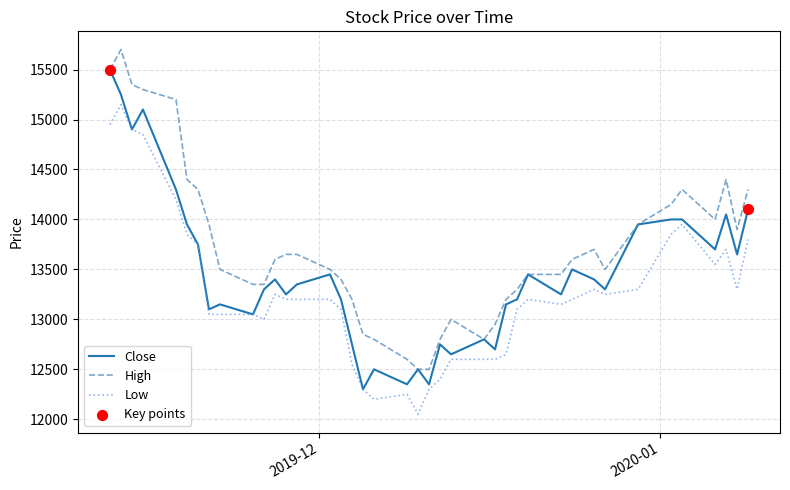

List the series in order of their overall mean, lowest first.

Low, Close, High